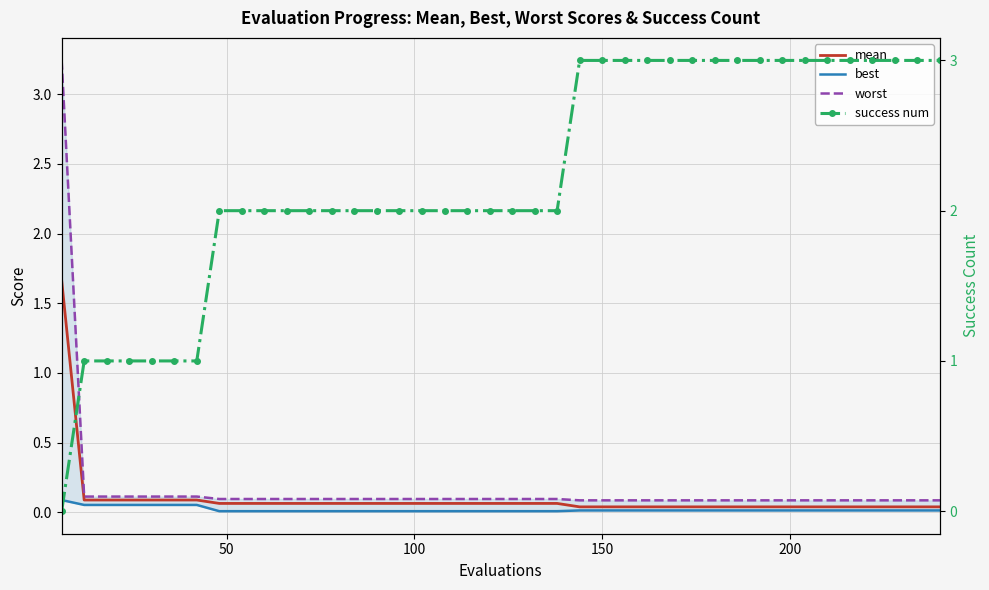

How many lines are shown in the chart?

4